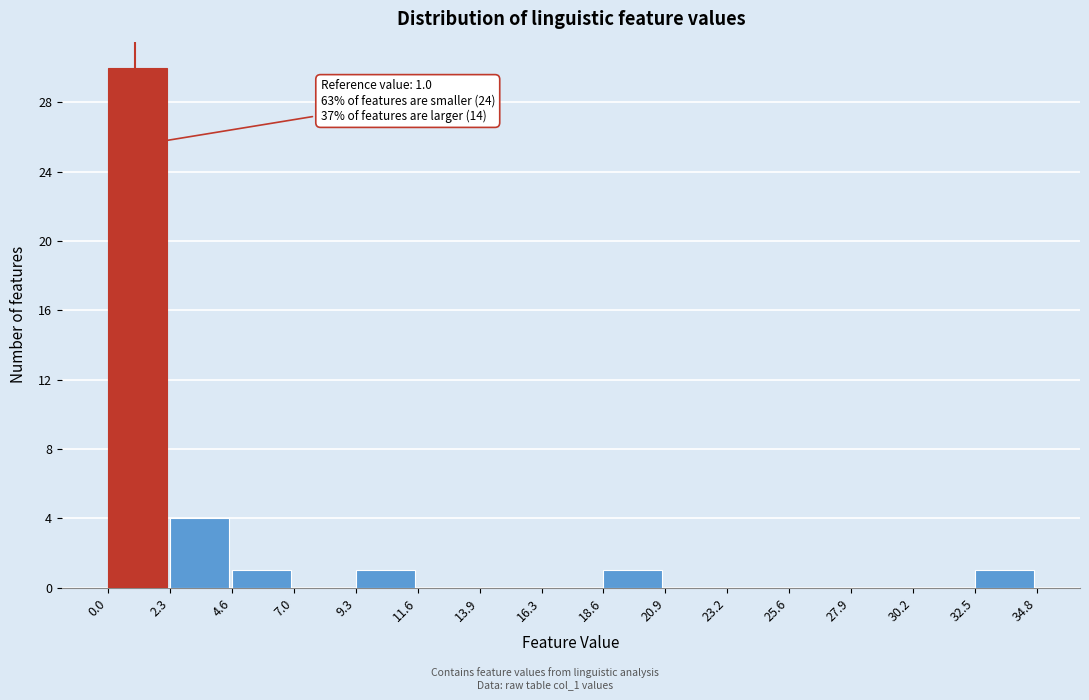

Which range on the x-axis has the tallest bar?

0.0 to 2.3